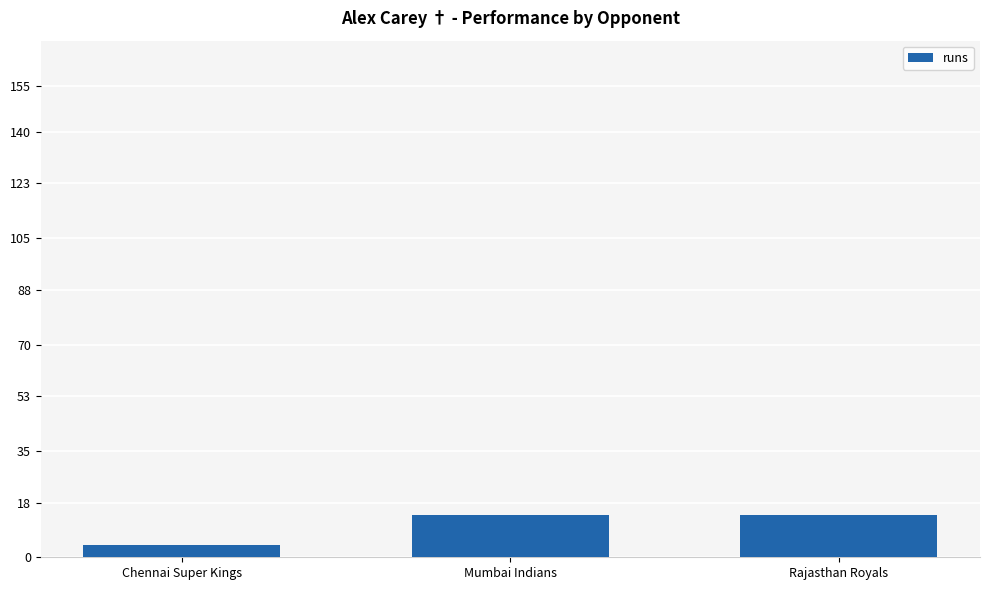

Is it true that the value at Rajasthan Royals is 24?

False